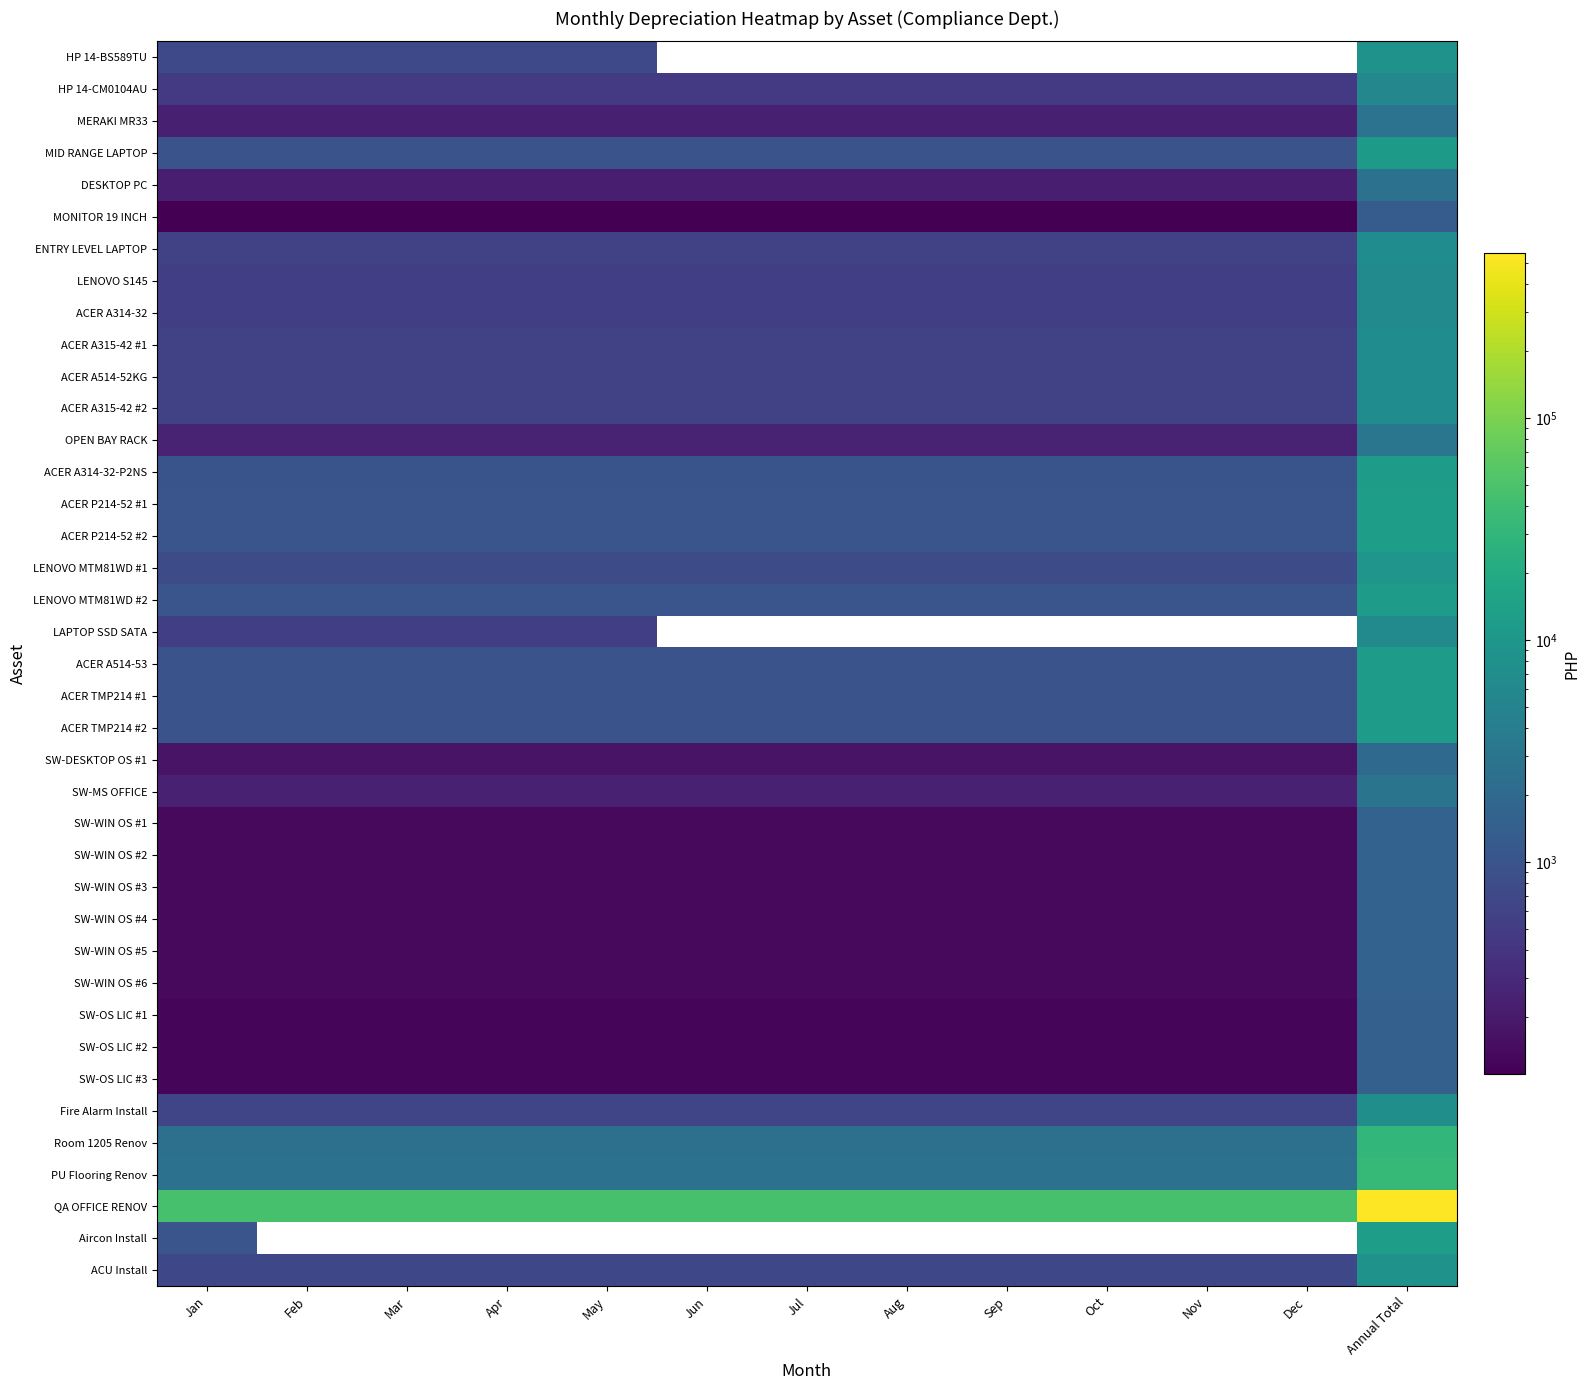

What is the greatest value displayed?

550505.3